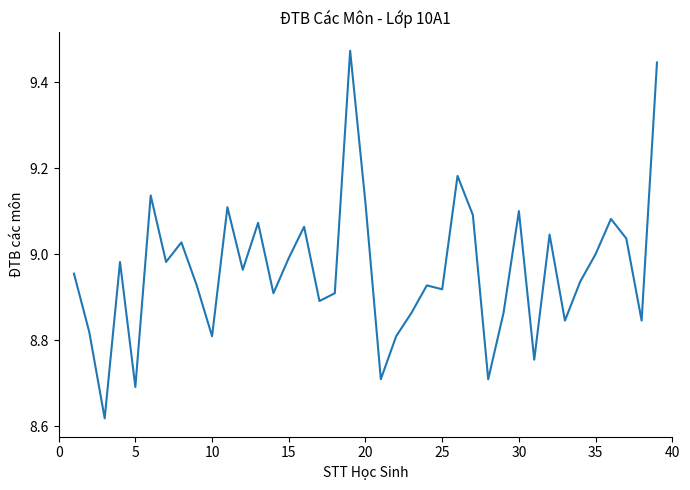

What is the difference between the maximum and minimum values?

0.9